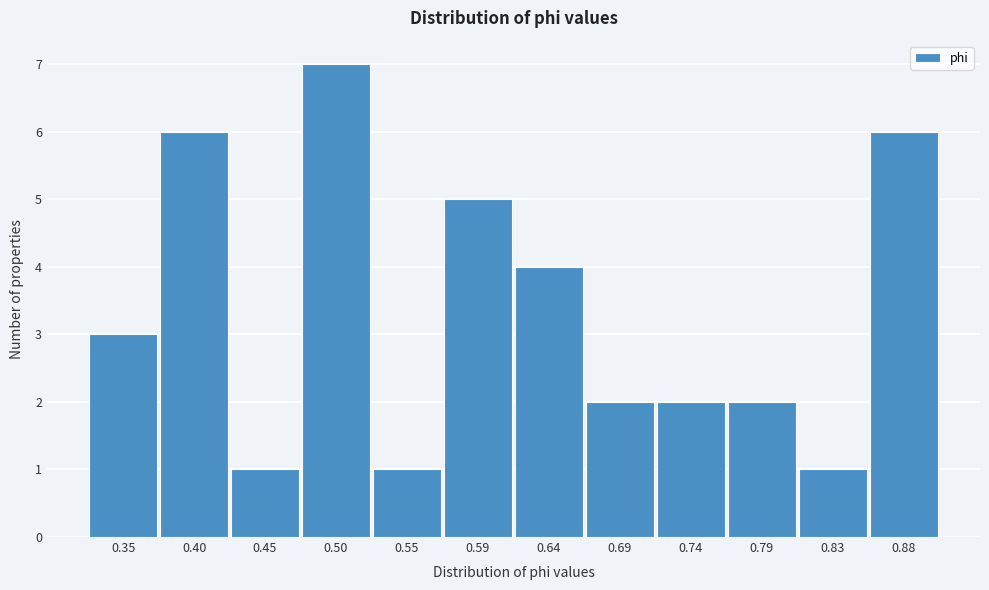

Reading right to left, what are all the values shown in this chart?

0.88=6	0.83=1	0.79=2	0.74=2	0.69=2	0.64=4	0.59=5	0.55=1	0.50=7	0.45=1	0.40=6	0.35=3